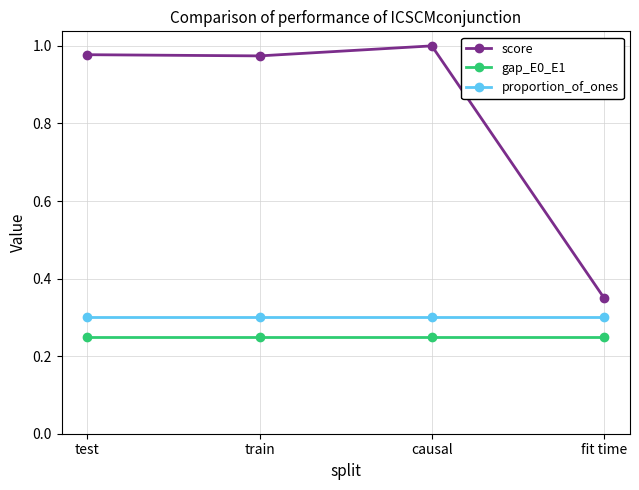

True or false: proportion_of_ones has a value of 0.1 at train.

False